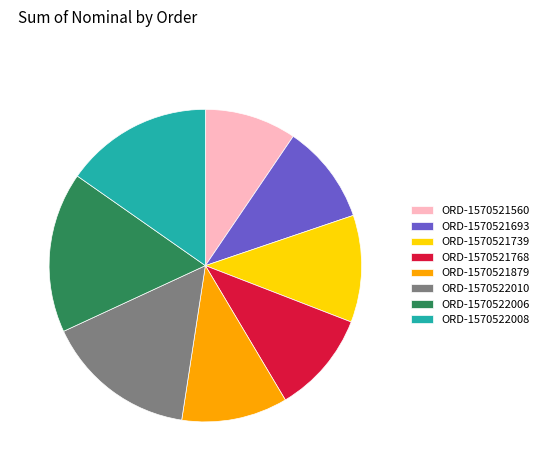

What is the ratio of the value at ORD-1570521693 to the value at ORD-1570521739?

0.9